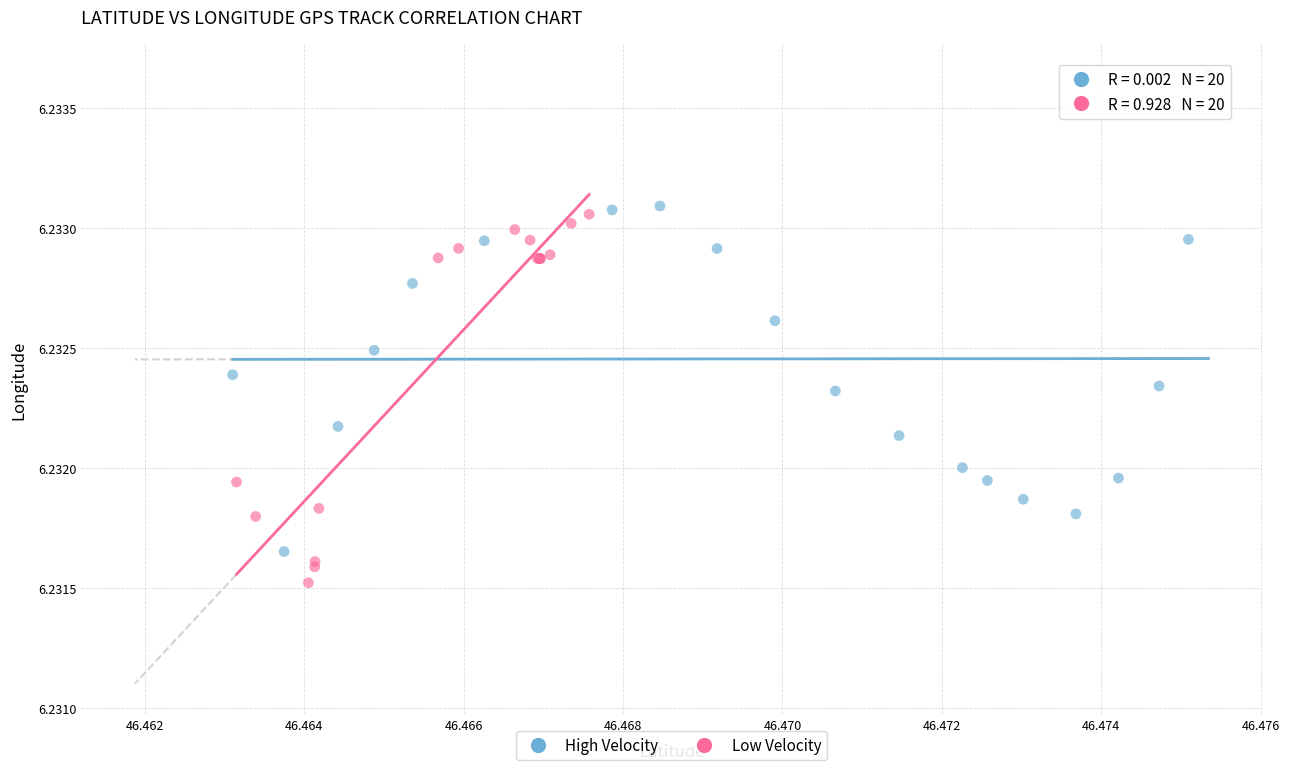

Which series has the widest spread of Y values?

High Velocity